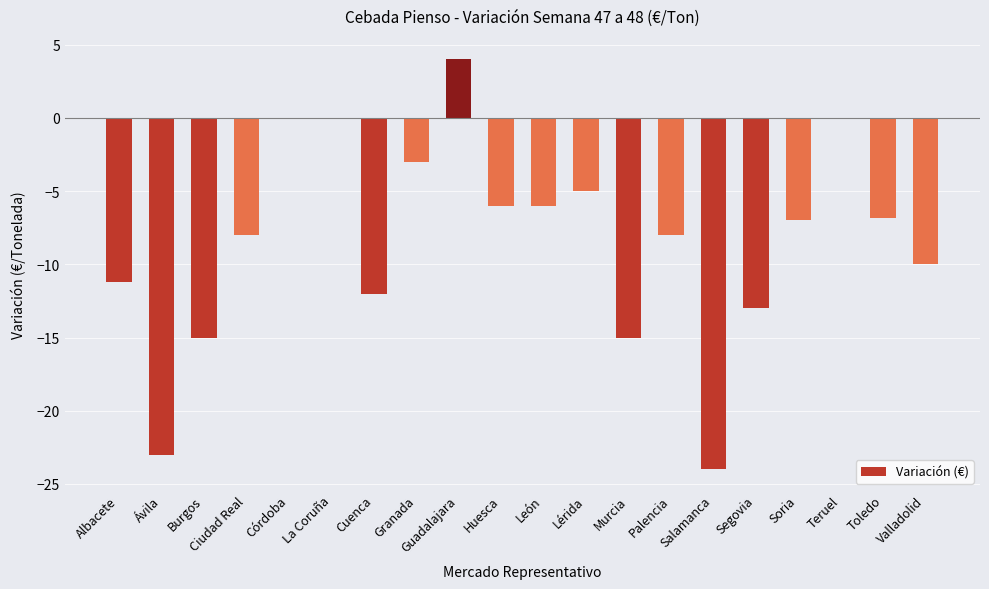

Reading right to left, transcribe all the data shown in this chart.

-10.0	-6.8	0.0	-7.0	-13.0	-24.0	-8.0	-15.0	-5.0	-6.0	-6.0	4.0	-3.0	-12.0	0.0	0.0	-8.0	-15.0	-23.0	-11.2